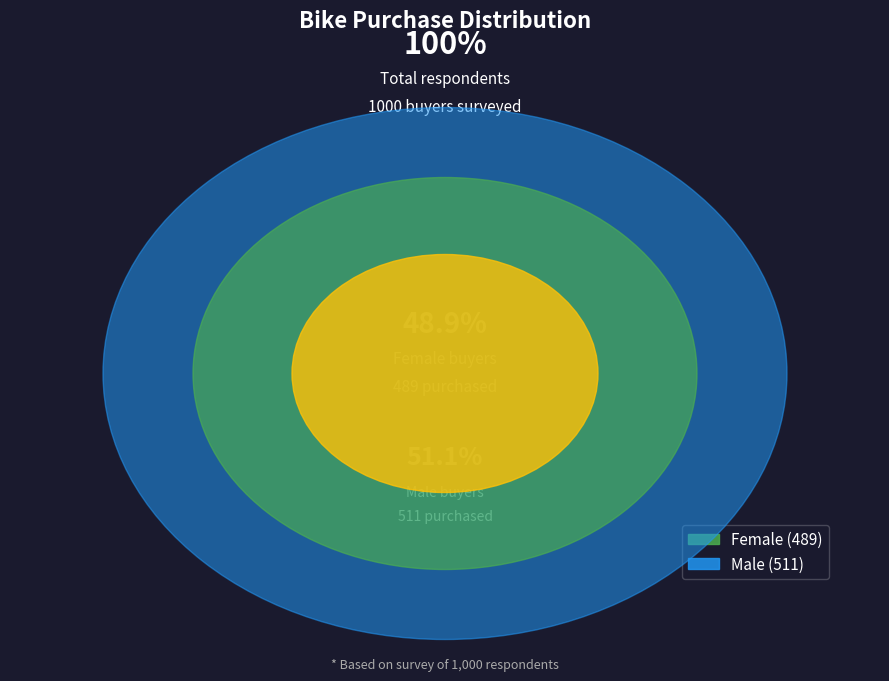

Combined, what portion of the pie is Female and Male?

100.0%